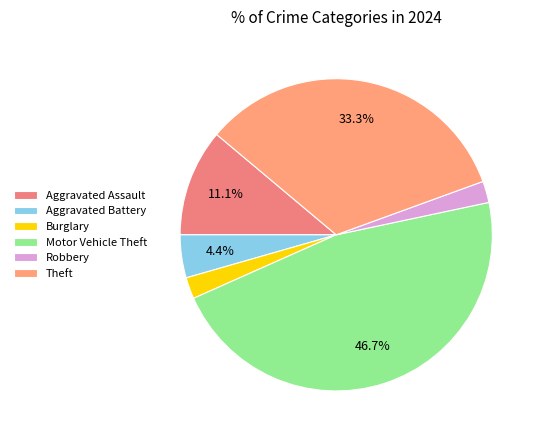

How many segments does this pie chart have?

6